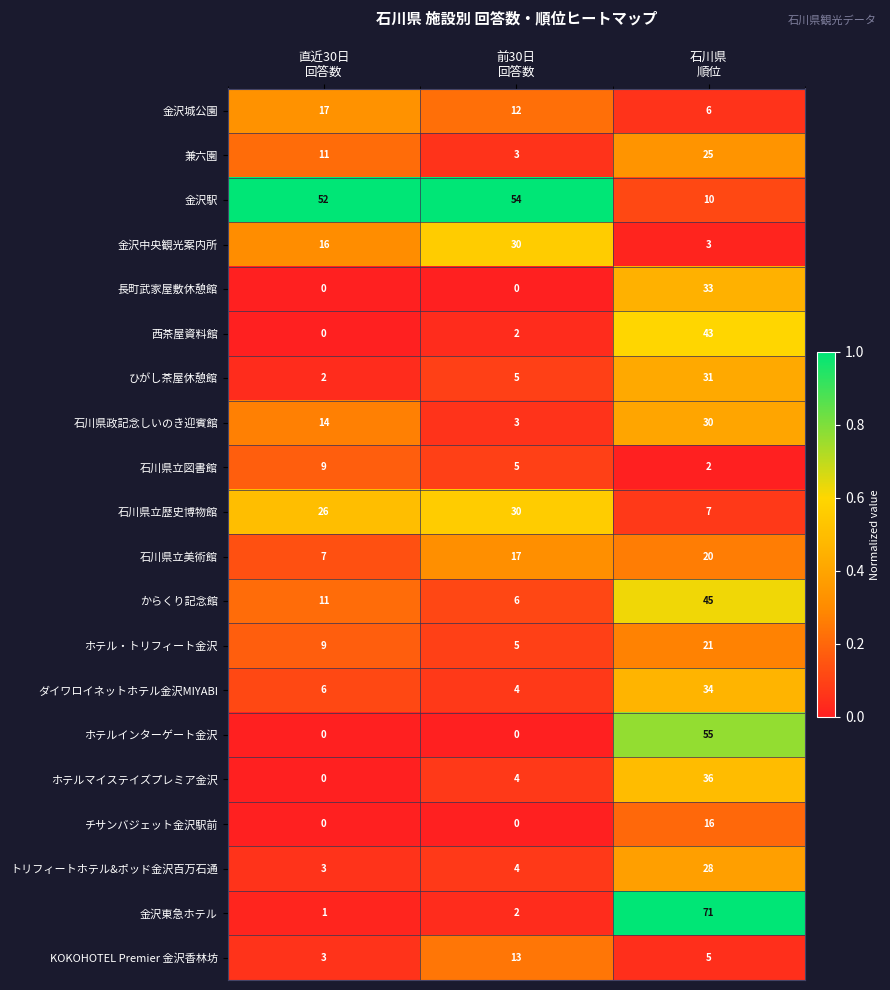

Which series has the largest range (max minus min)?

金沢東急ホテル